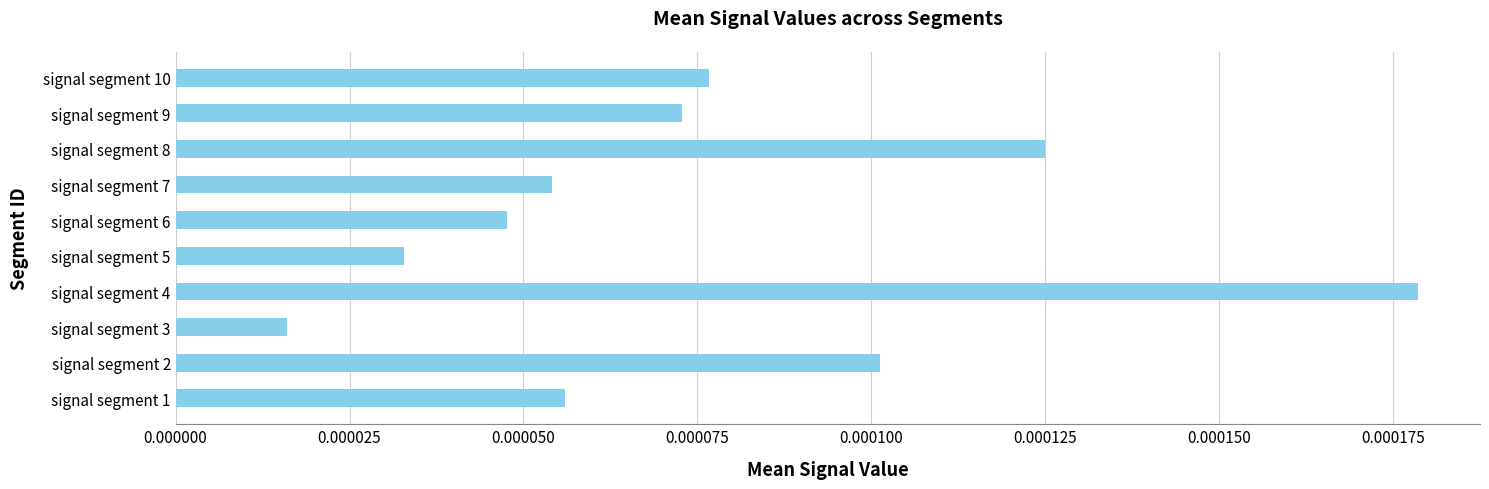

List the labels in order of value, smallest first.

signal segment 3, signal segment 5, signal segment 6, signal segment 7, signal segment 1, signal segment 9, signal segment 10, signal segment 2, signal segment 8, signal segment 4